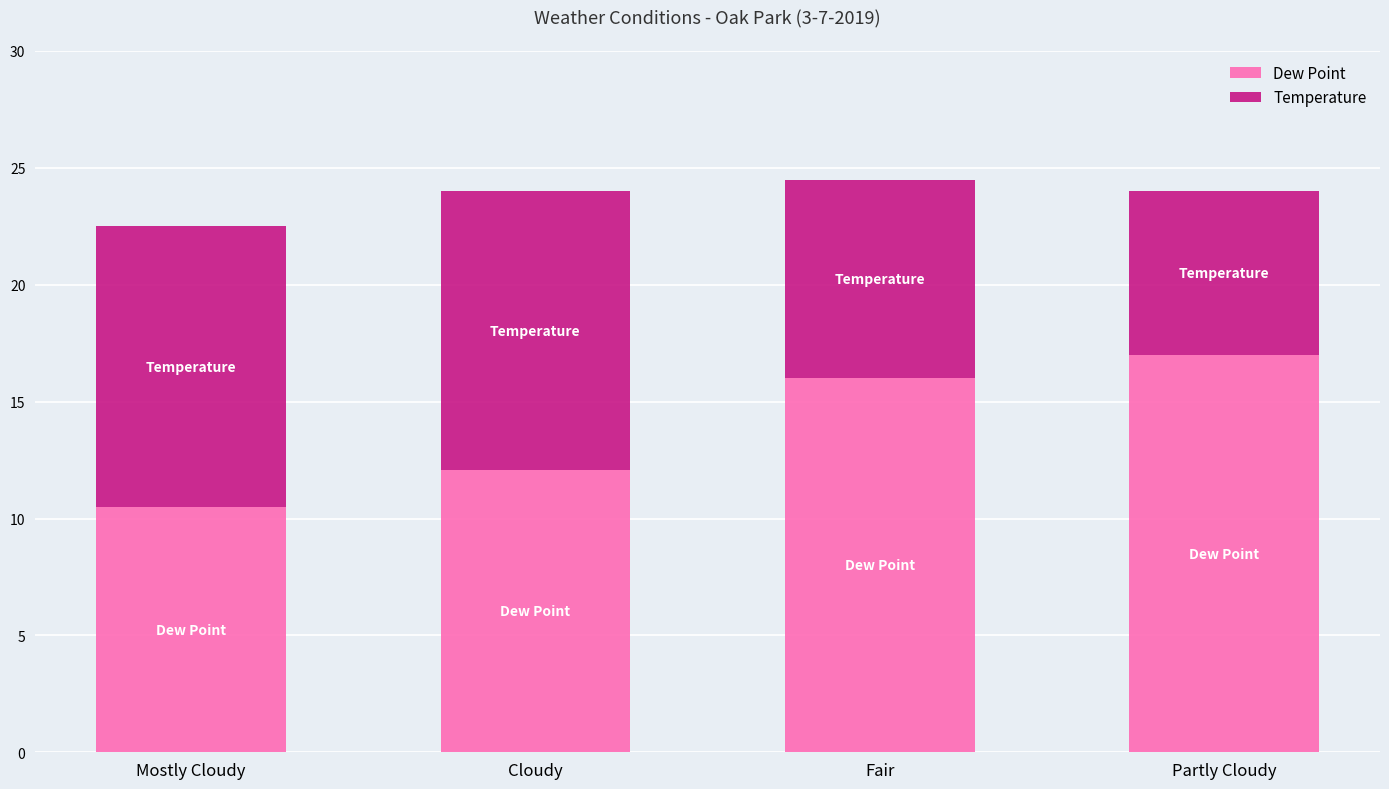

What is the maximum value for Dew Point?

17.0